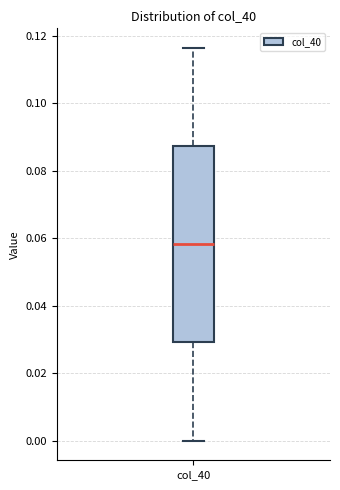

Read this box plot against the y-axis: the position of the median line, the range covered by the box, and the ends of both whiskers. The values are not printed on the chart, so give them approximately, as read against the axis.

median 0.058, box 0.030 to 0.088, whiskers 0.000 to 0.116